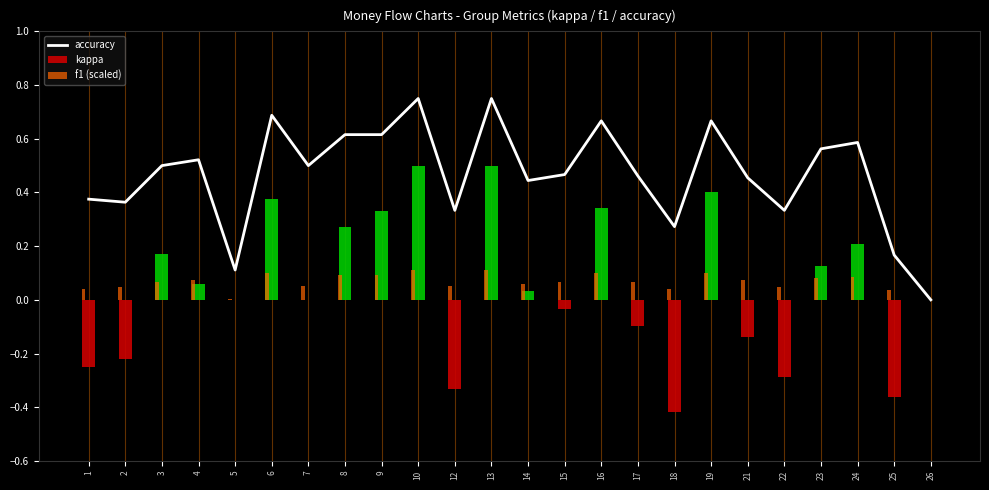

List the labels in order of value, largest first.

10, 13, 6, 16, 19, 8, 9, 24, 23, 4, 3, 7, 15, 17, 21, 14, 1, 2, 12, 22, 18, 25, 5, 26